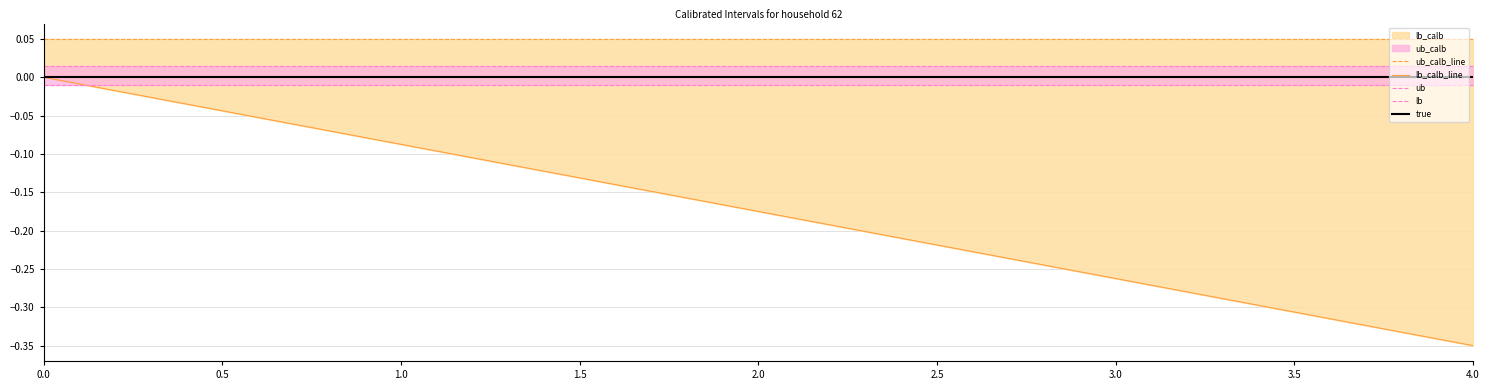

True or false: lb_calb_line and true intersect in this chart.

False